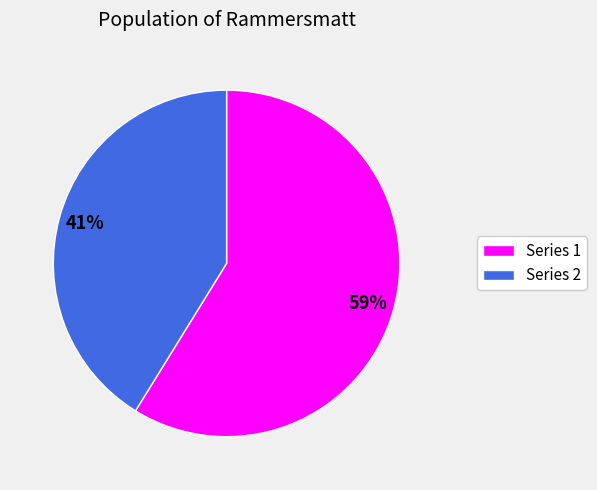

Is there a majority slice in this chart?

Yes